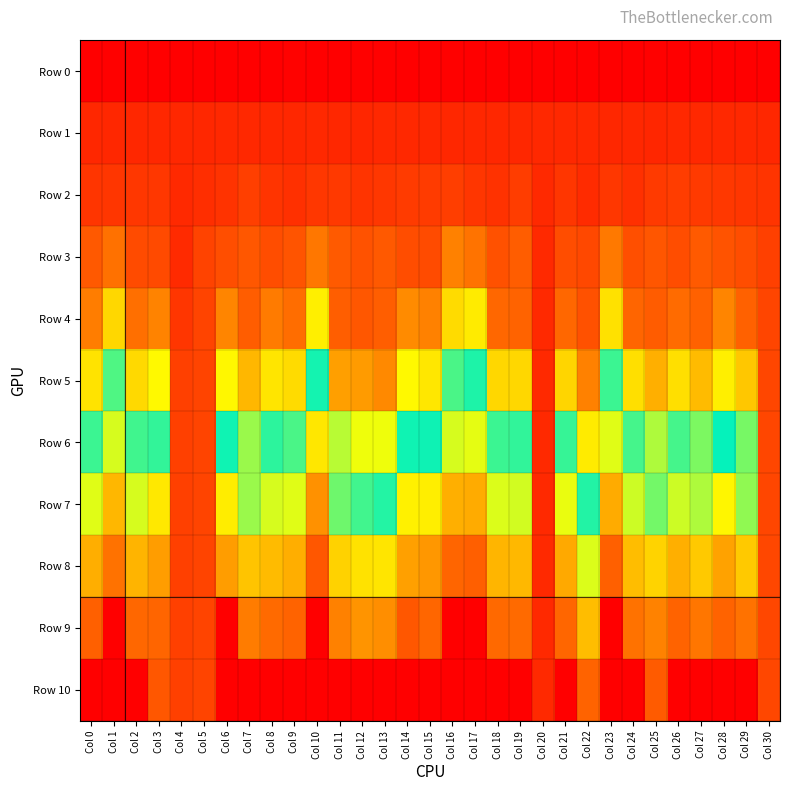

Which label corresponds to the smallest value in the chart?

Col 1